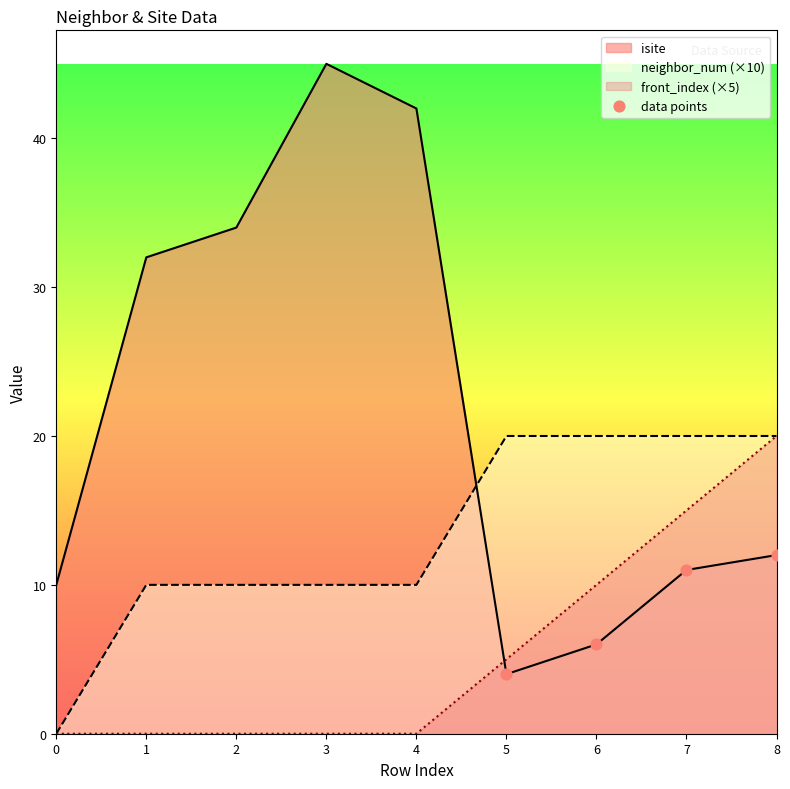

Between 3 and 6, which series saw the biggest shift?

isite